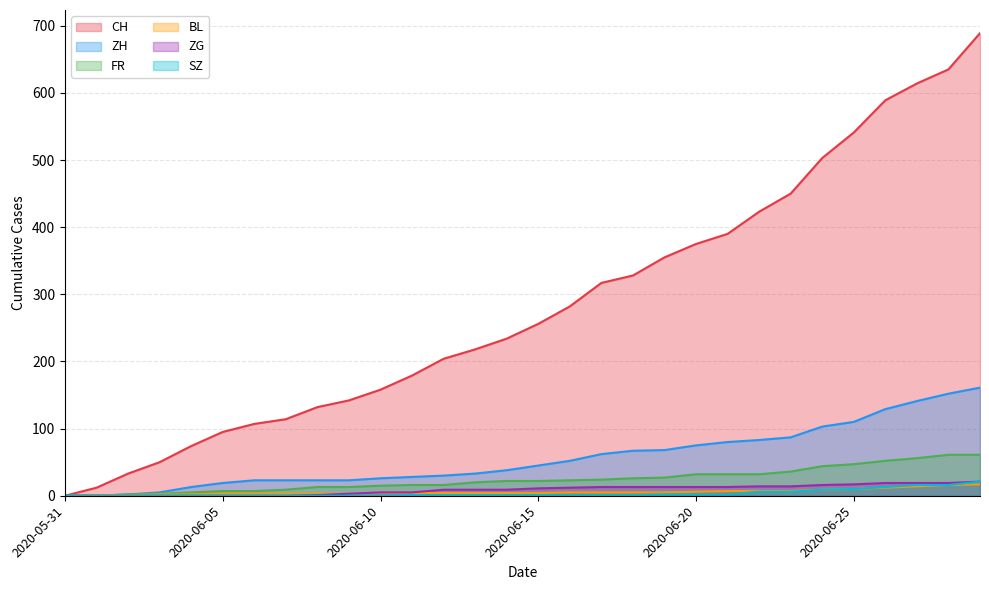

Is it true that ZH equals 112 at 2020-06-18?

False